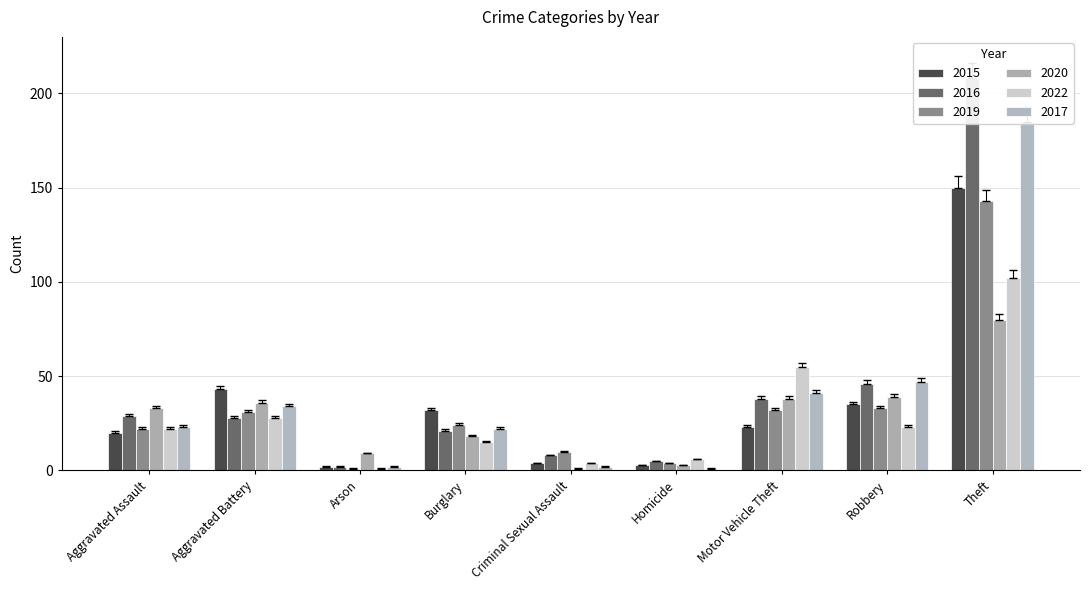

What is the lowest value of the 2019 series?

1.0